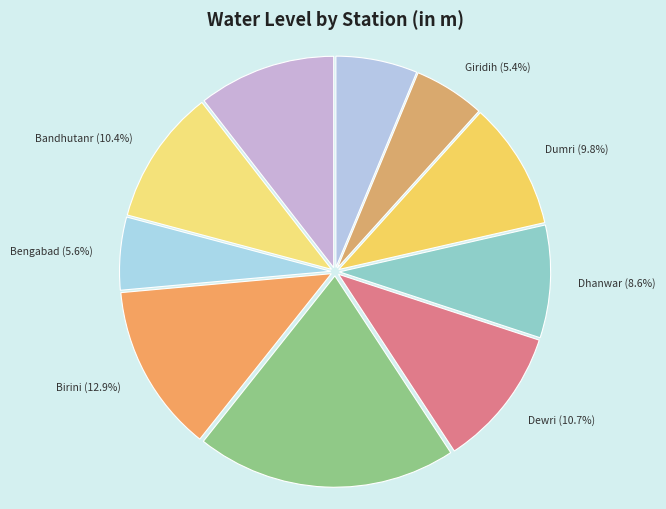

Combined, what portion of the pie is Chirki (pirtanr) and Dumri?

29.7%